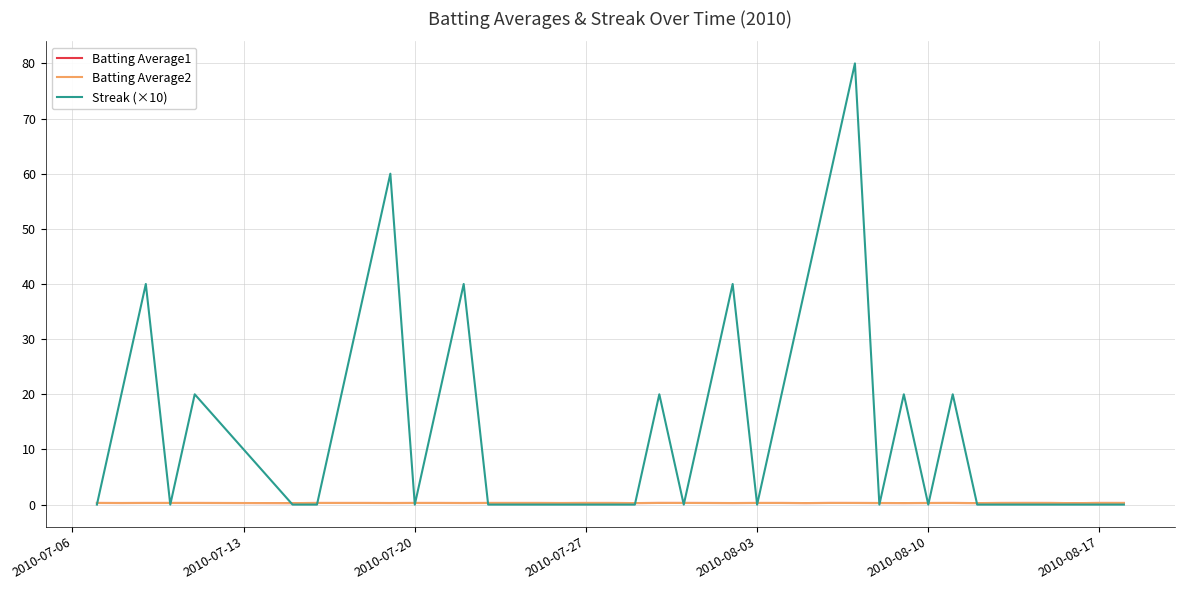

Which series has the largest total across all categories?

Streak (×10)